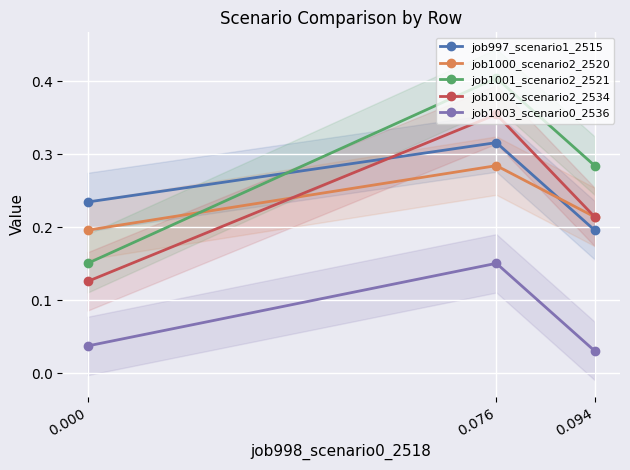

What is the difference between the highest and lowest values at 0.076?

0.3